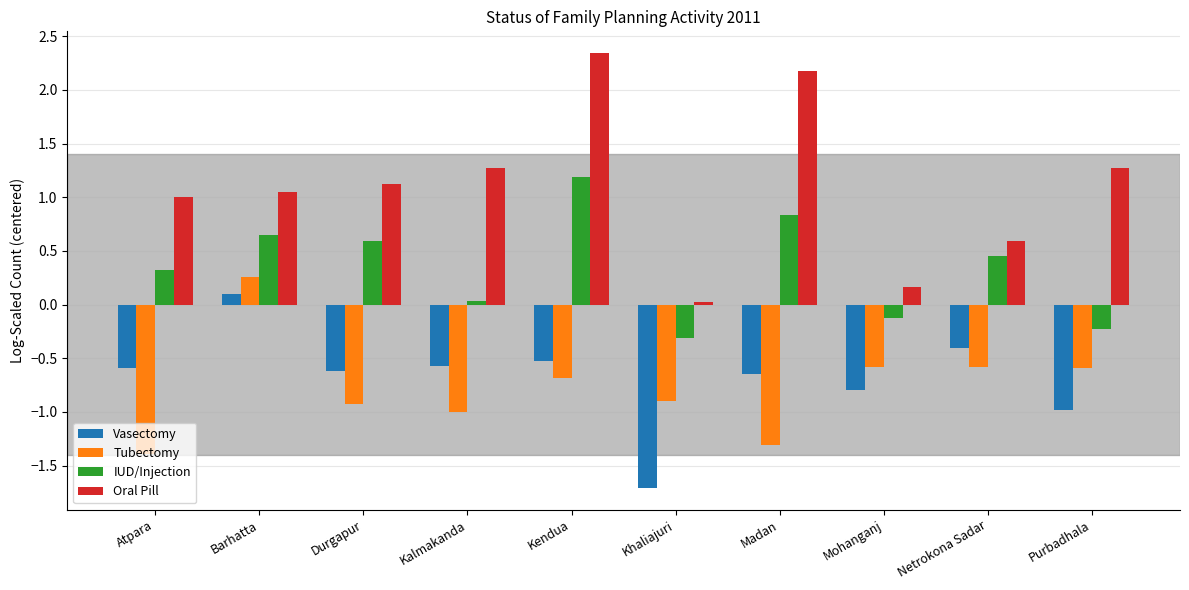

Count the number of data series in this chart.

4